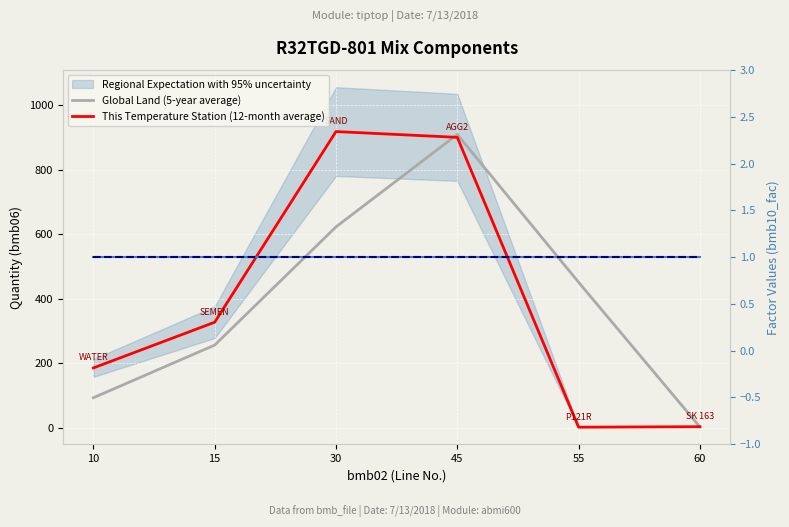

What is the difference between the highest and lowest values at 15?

326.0